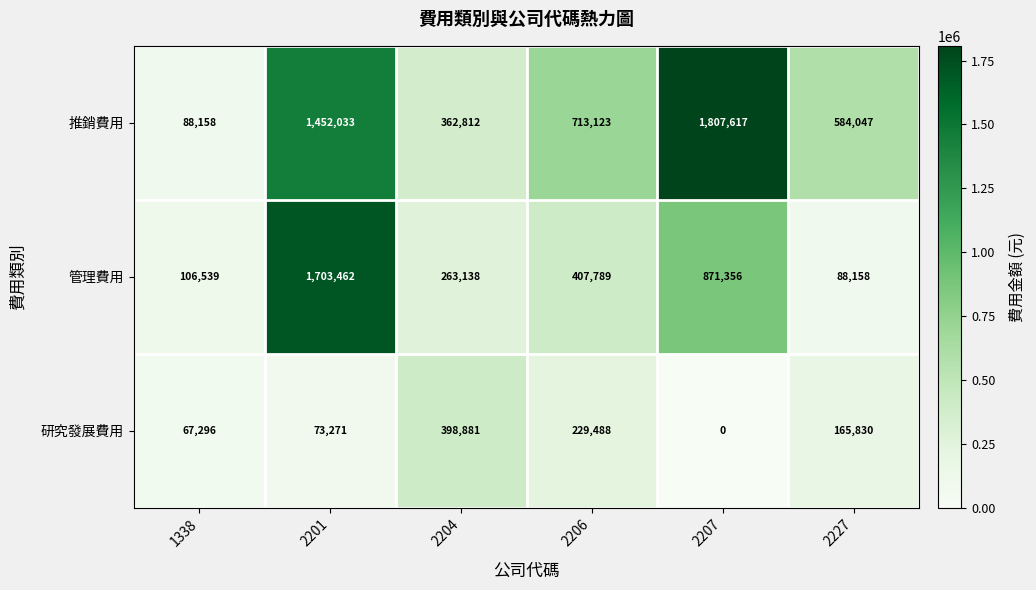

Reading left to right, list all the values displayed in this chart.

推銷費用: 88158	1452033	362812	713123	1807617	584047
管理費用: 106539	1703462	263138	407789	871356	88158
研究發展費用: 67296	73271	398881	229488	0	165830